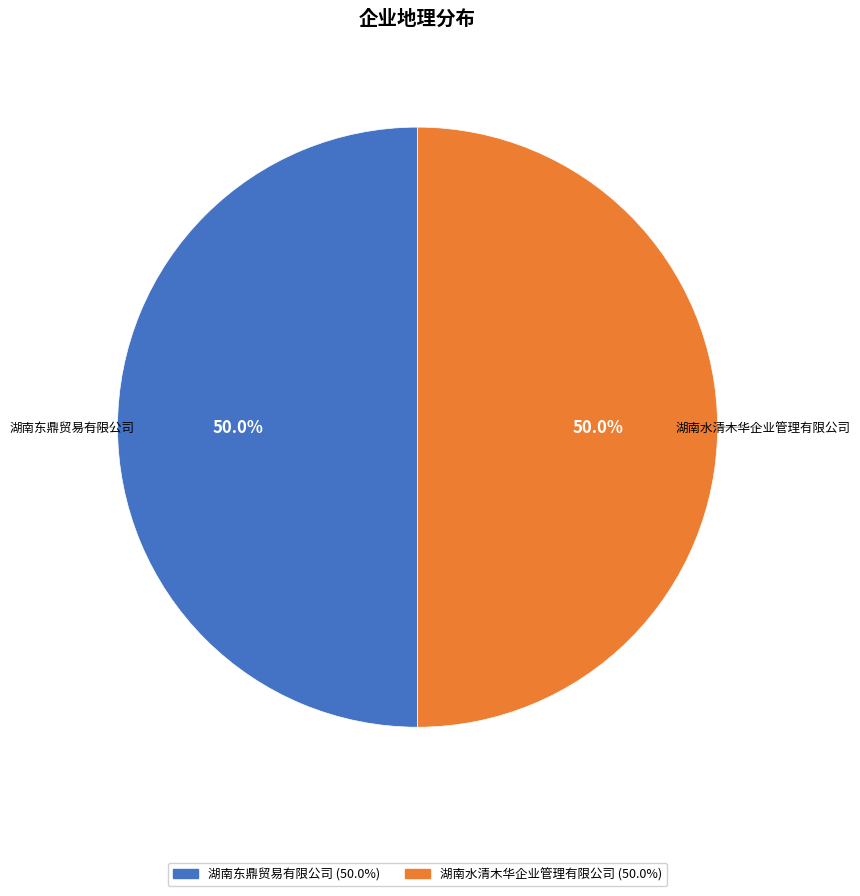

Approximately how many times larger is the value at 湖南水清木华企业管理有限公司 compared to 湖南东鼎贸易有限公司?

1.0